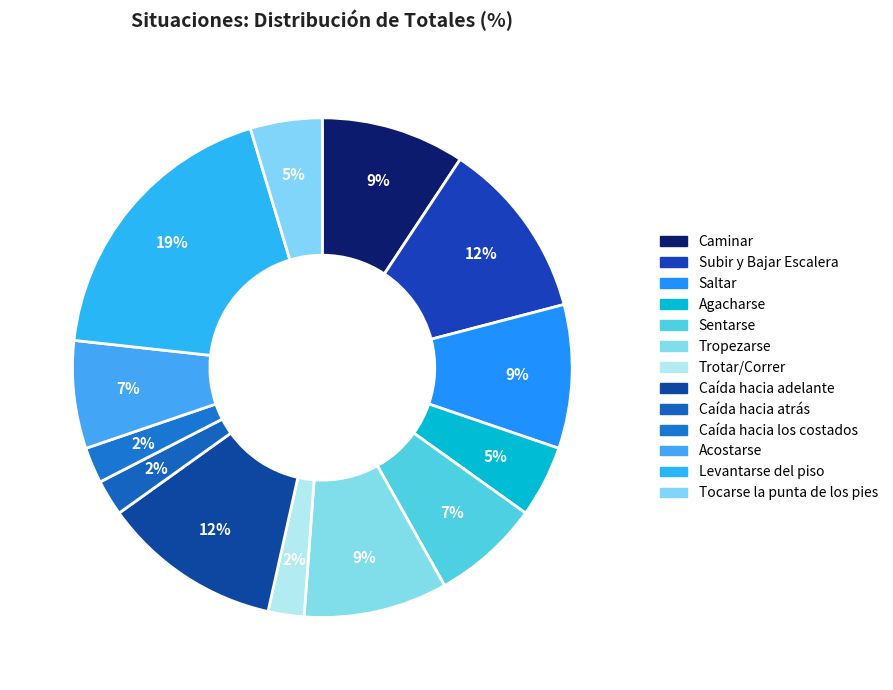

How many segments does this pie chart have?

13